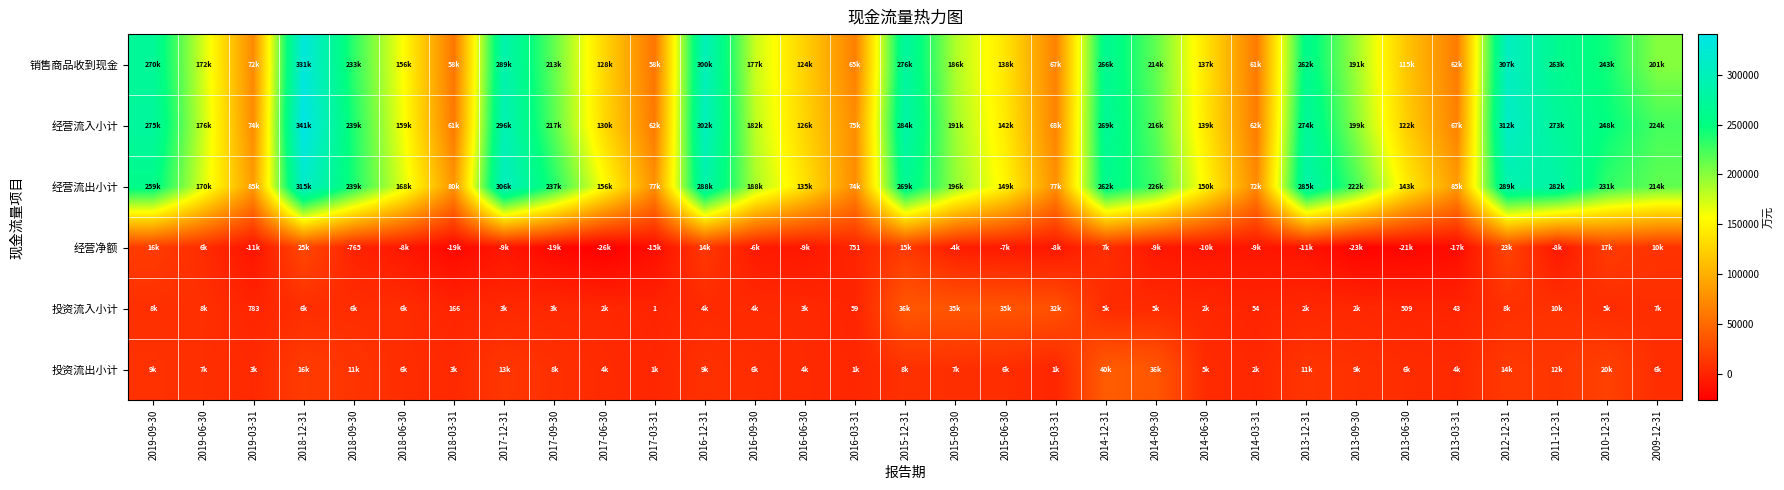

True or false: 投资流入小计 has a value of 783 at 2019-03-31.

True